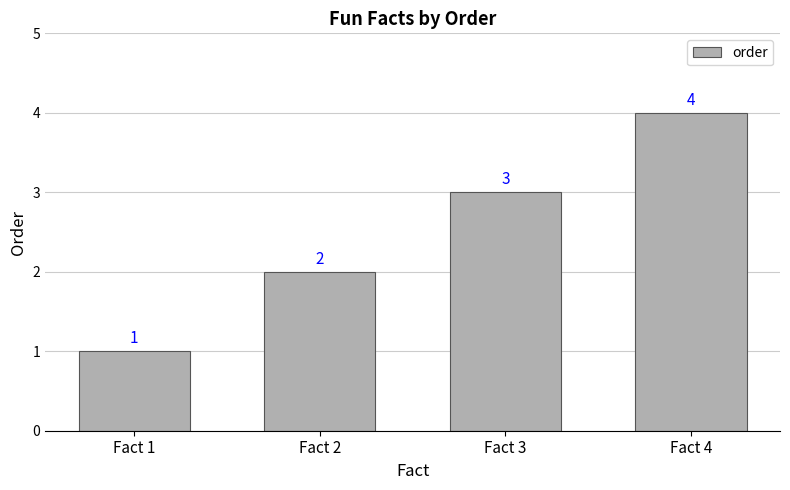

How many series are shown in this chart?

1